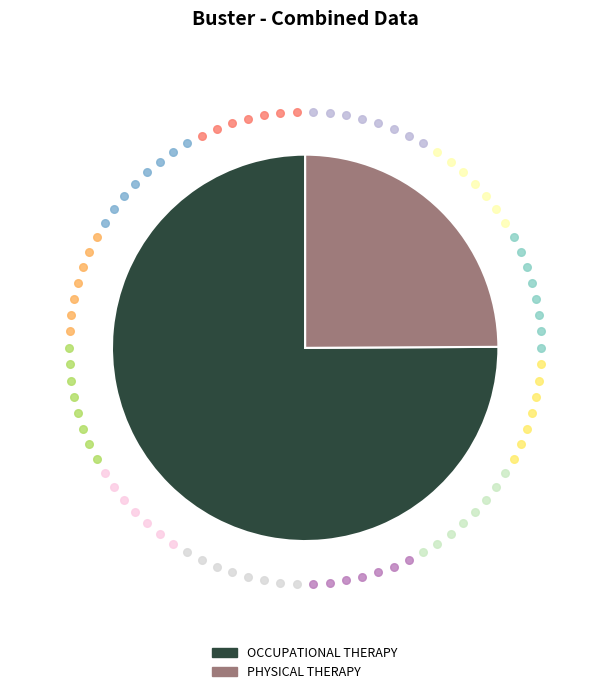

Is there a majority slice in this chart?

Yes